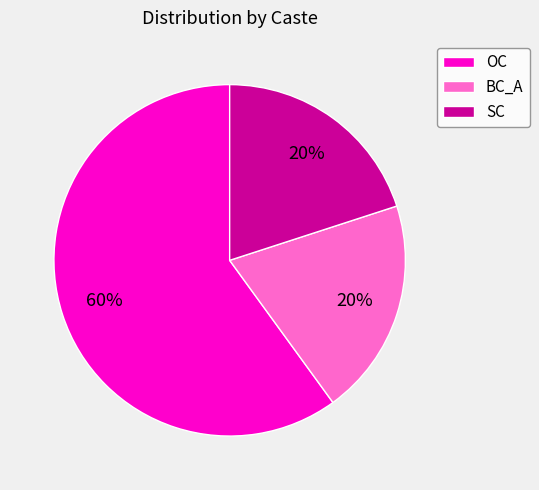

The OC slice represents 69% of the pie. True or false?

False